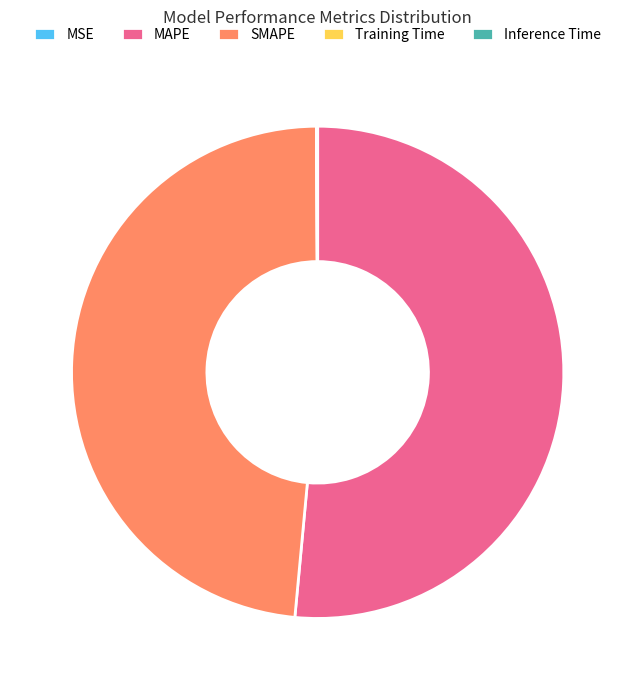

What is the largest slice in the pie chart?

MAPE